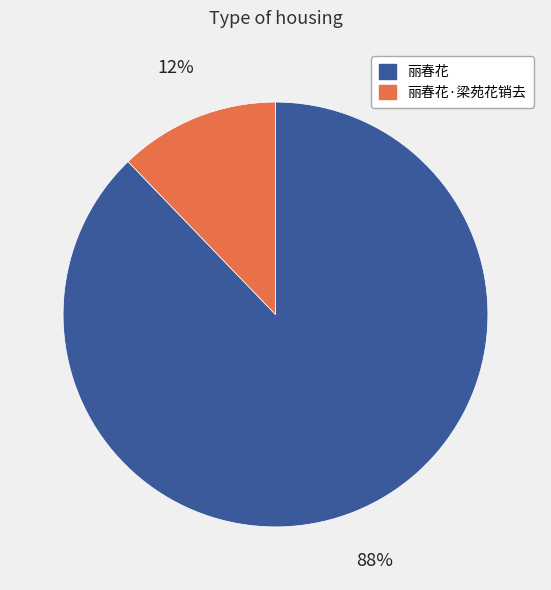

Rank the categories by value from highest to lowest.

丽春花, 丽春花·梁苑花销去